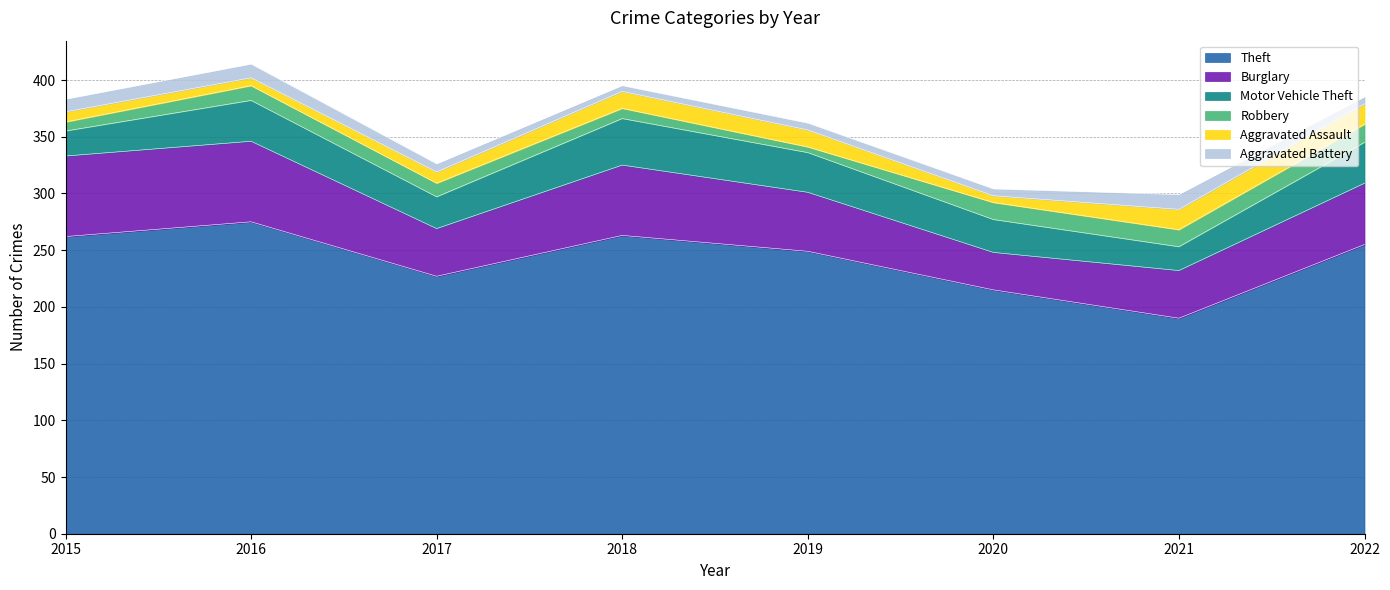

Read the Robbery value at 2018.

9